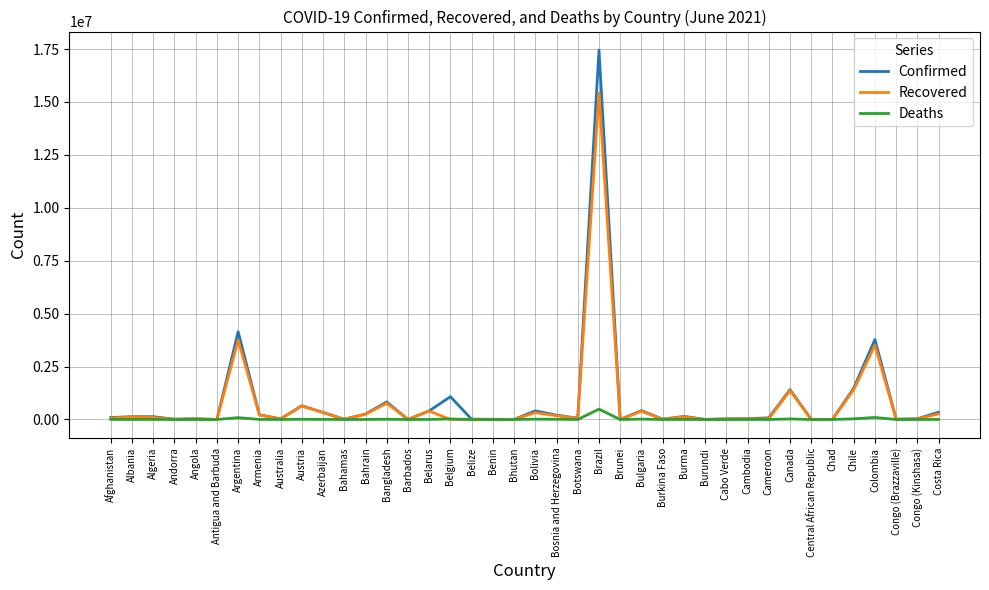

How many lines are shown in the chart?

3